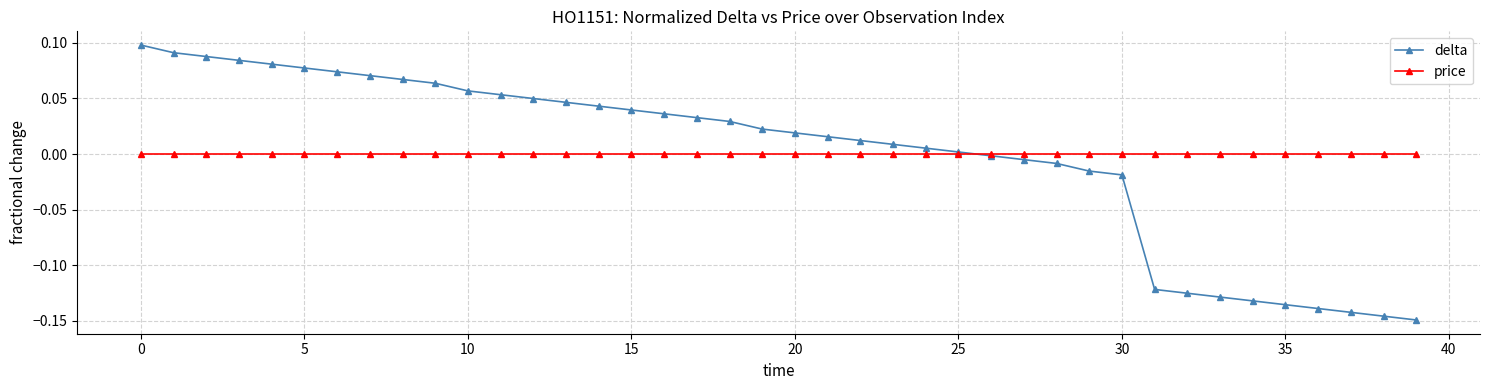

How many values in the delta series are below 0?

14